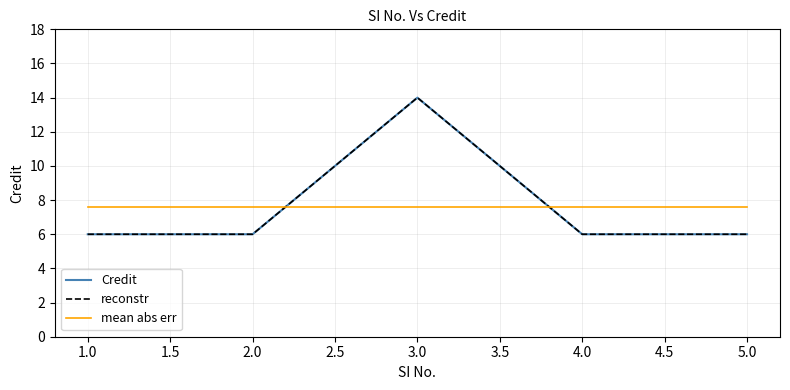

Is this an area chart (filled region under the line)?

No